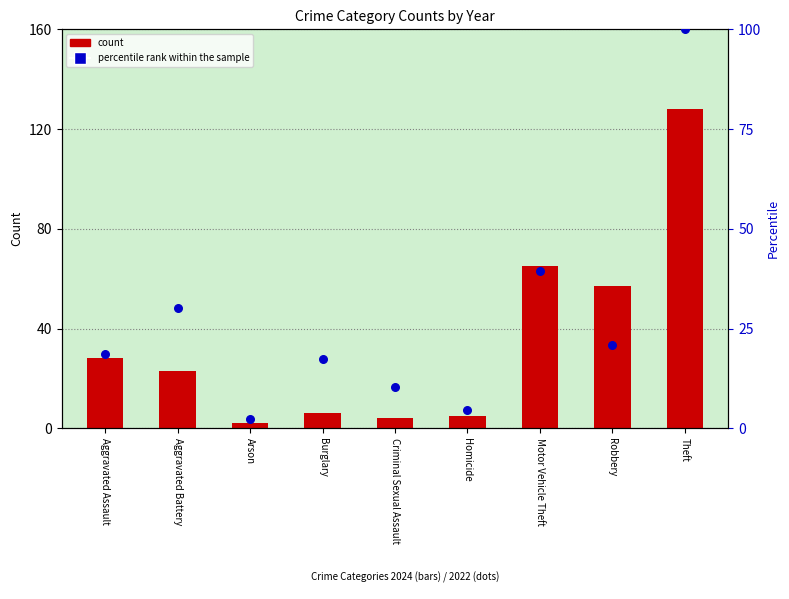

What are all the series names shown in the legend?

count, percentile rank within the sample